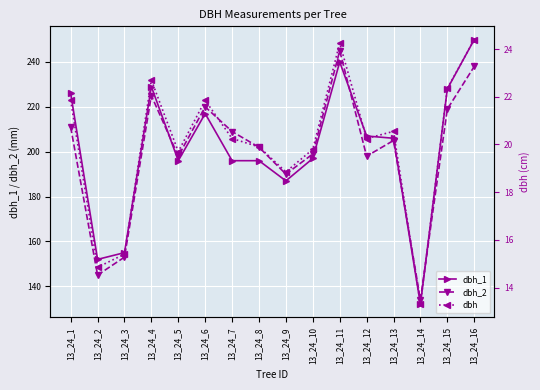

At which label does dbh first exceed 20?

13_24_1